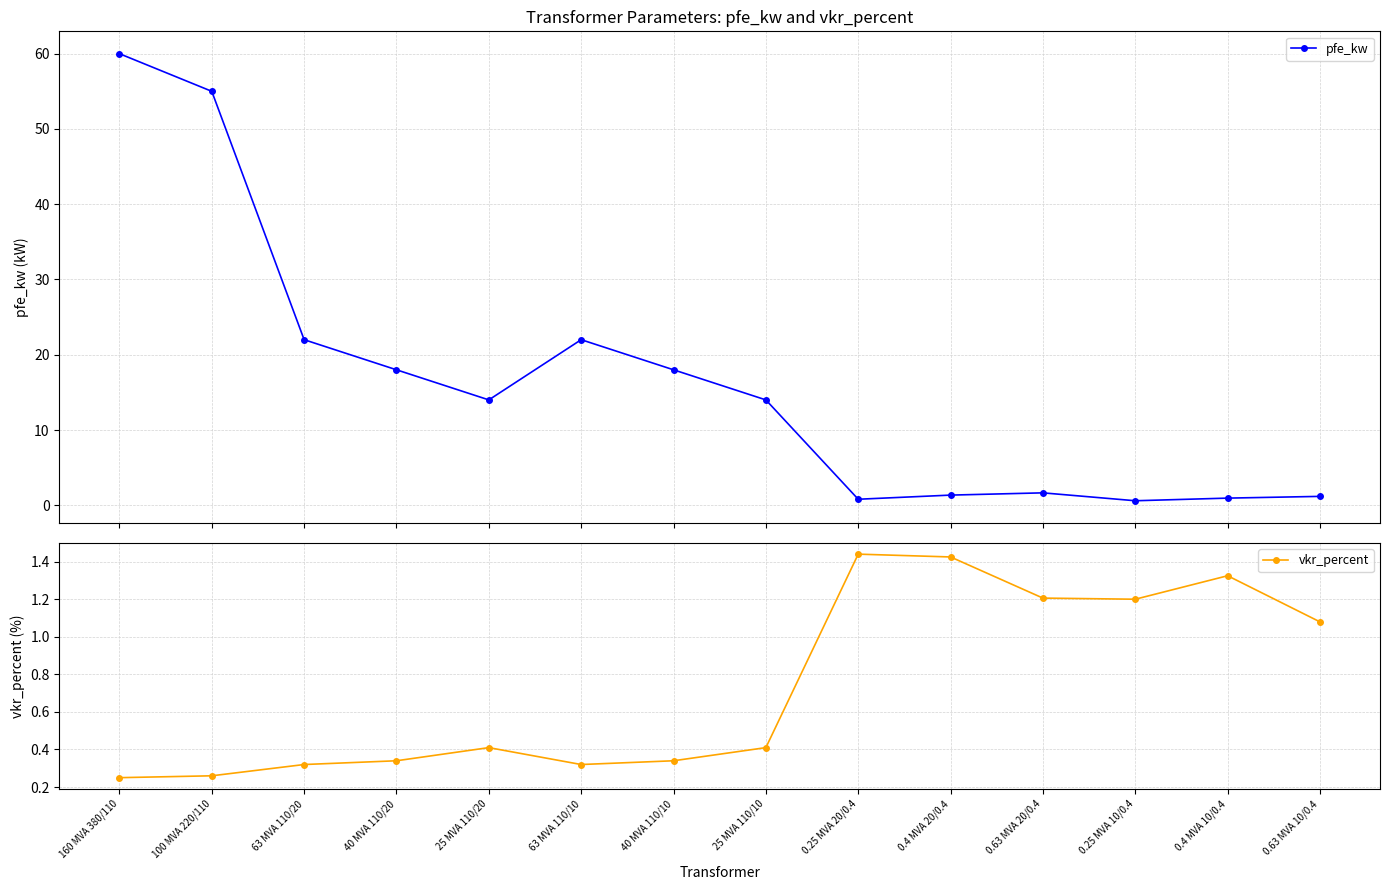

Is the value of pfe_kw at 63 MVA 110/20 greater than the value of vkr_percent at 0.63 MVA 20/0.4?

Yes